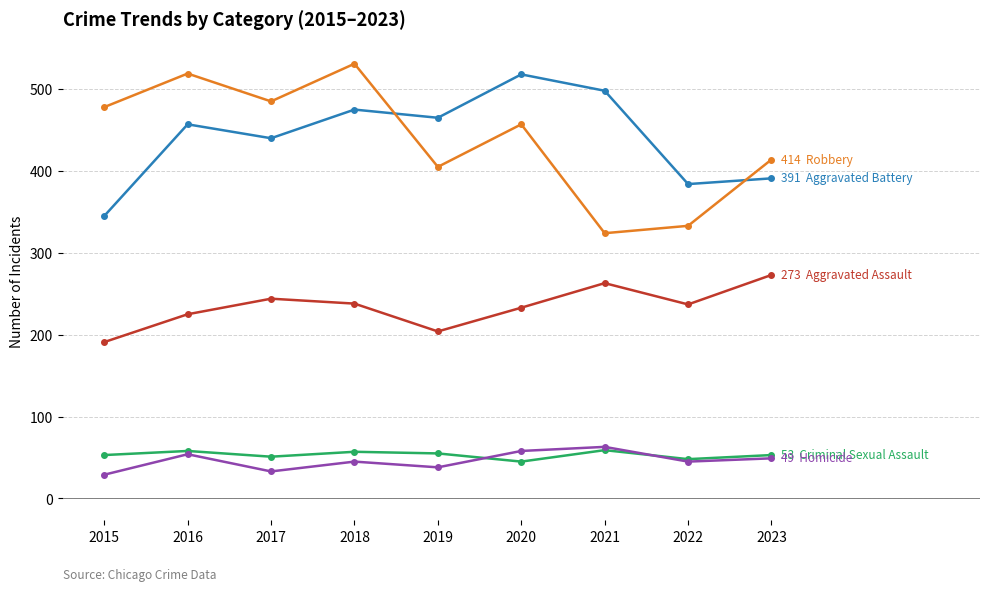

What is the difference between the highest and lowest values at 2018?

486